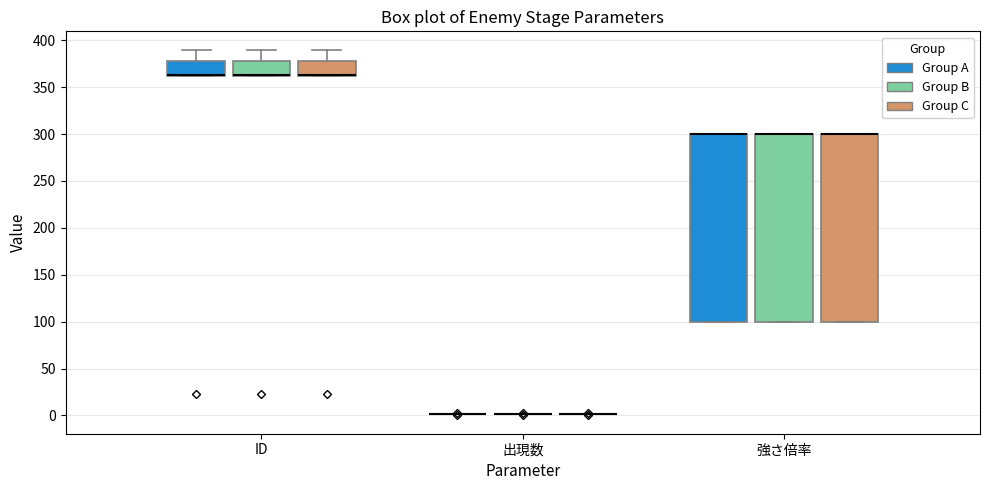

Where is the upper edge of the box for 強さ倍率 (Group A) on the y-axis? The values are not printed on the chart, so give them approximately, as read against the axis.

300